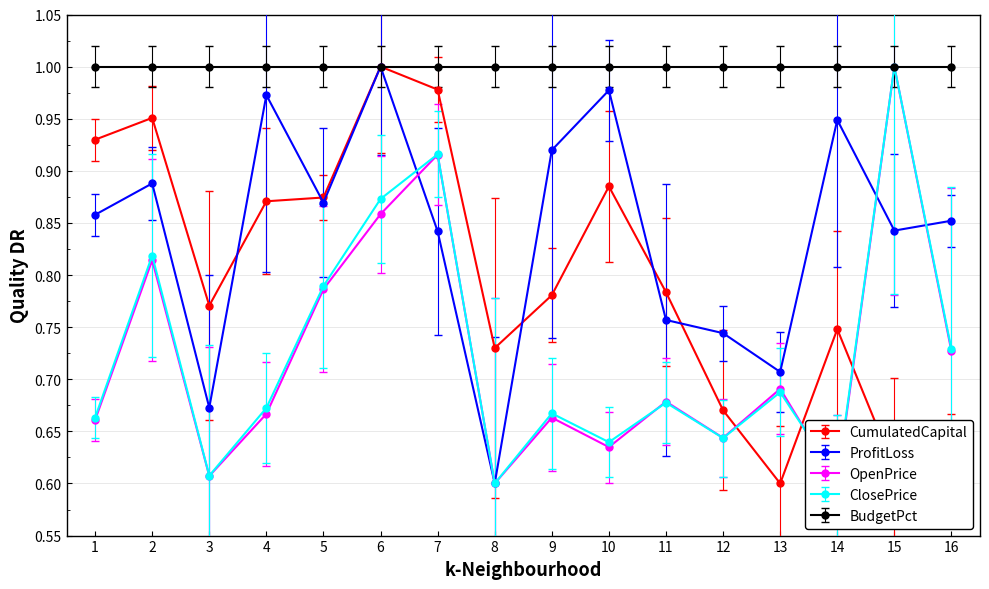

Where is the first local minimum for ProfitLoss?

3